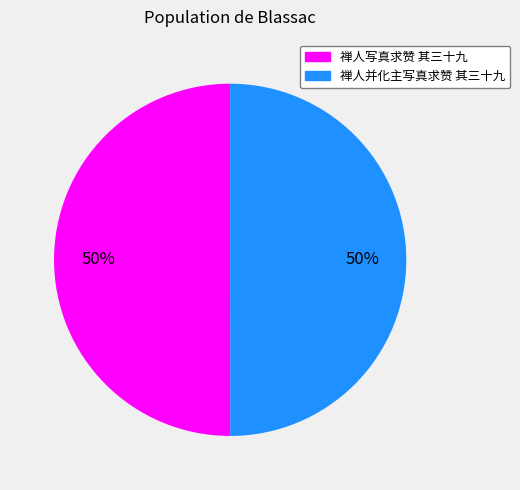

Do 禅人写真求赞 其三十九 and 禅人并化主写真求赞 其三十九 together represent more than half of the pie?

Yes